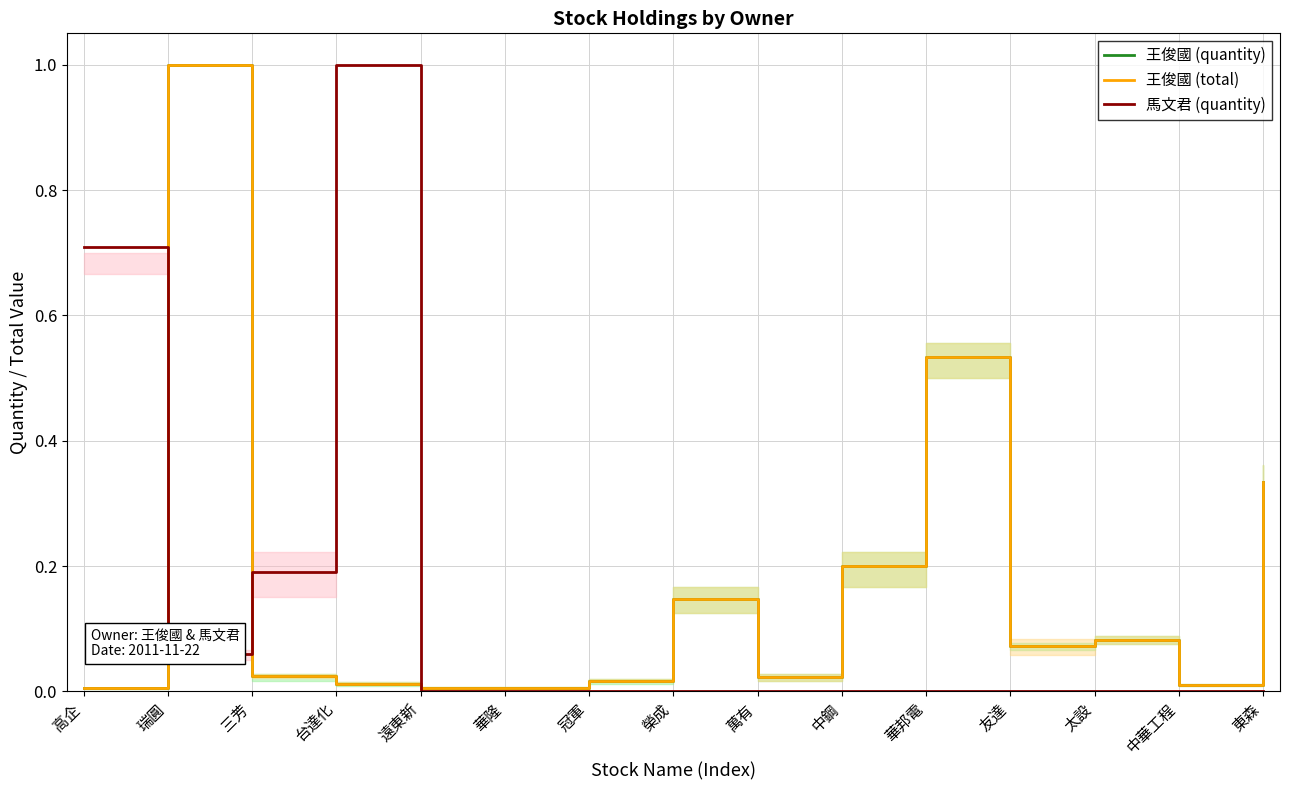

What is the total value across all series at 高企?

0.7